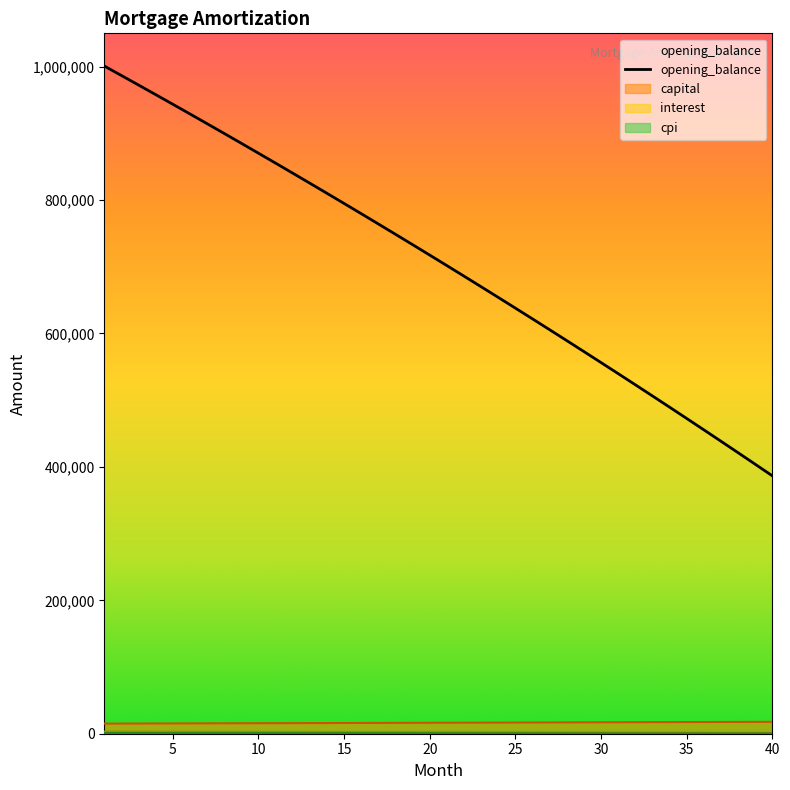

The opening_balance series shows 254838.8 at 30. True or false?

False